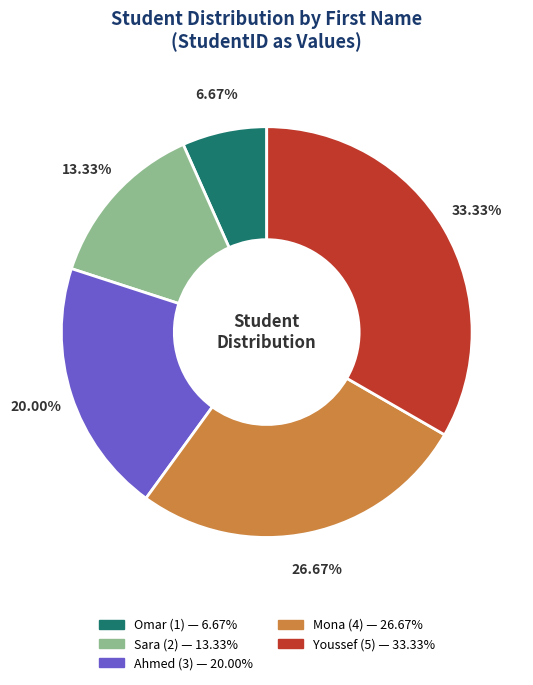

What is the largest slice in the pie chart?

Youssef